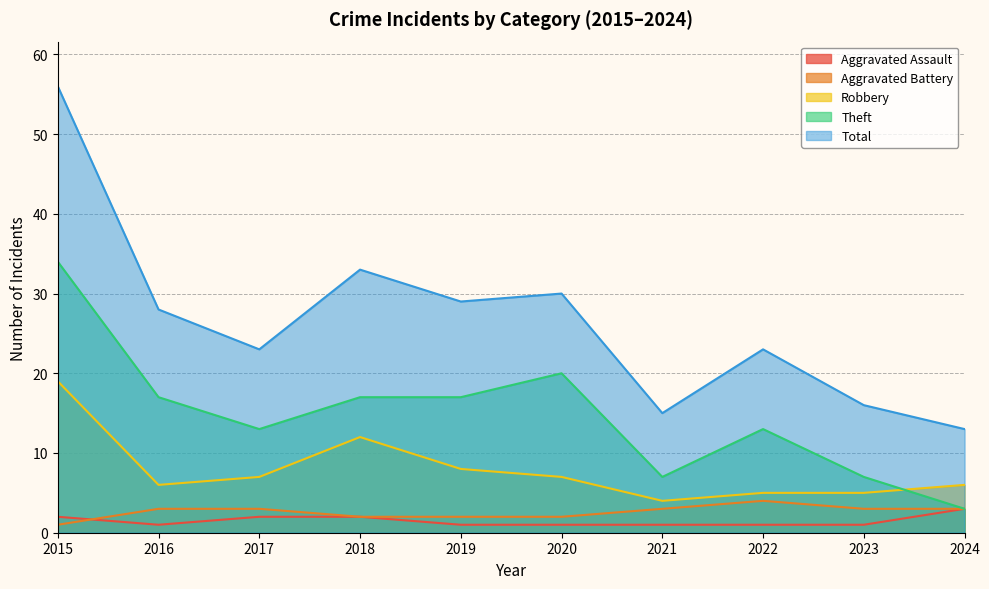

Reading right to left, transcribe all the data shown in this chart.

Aggravated Assault: 3	1	1	1	1	1	2	2	1	2
Aggravated Battery: 3	3	4	3	2	2	2	3	3	1
Robbery: 6	5	5	4	7	8	12	7	6	19
Theft: 3	7	13	7	20	17	17	13	17	34
Total: 13	16	23	15	30	29	33	23	28	56